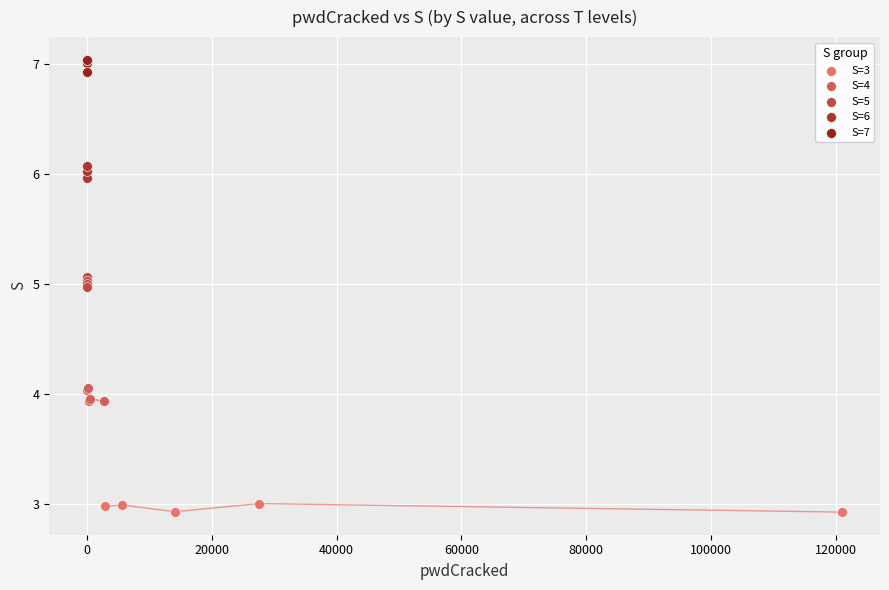

What are all the series names shown in the legend?

S=3, S=4, S=5, S=6, S=7